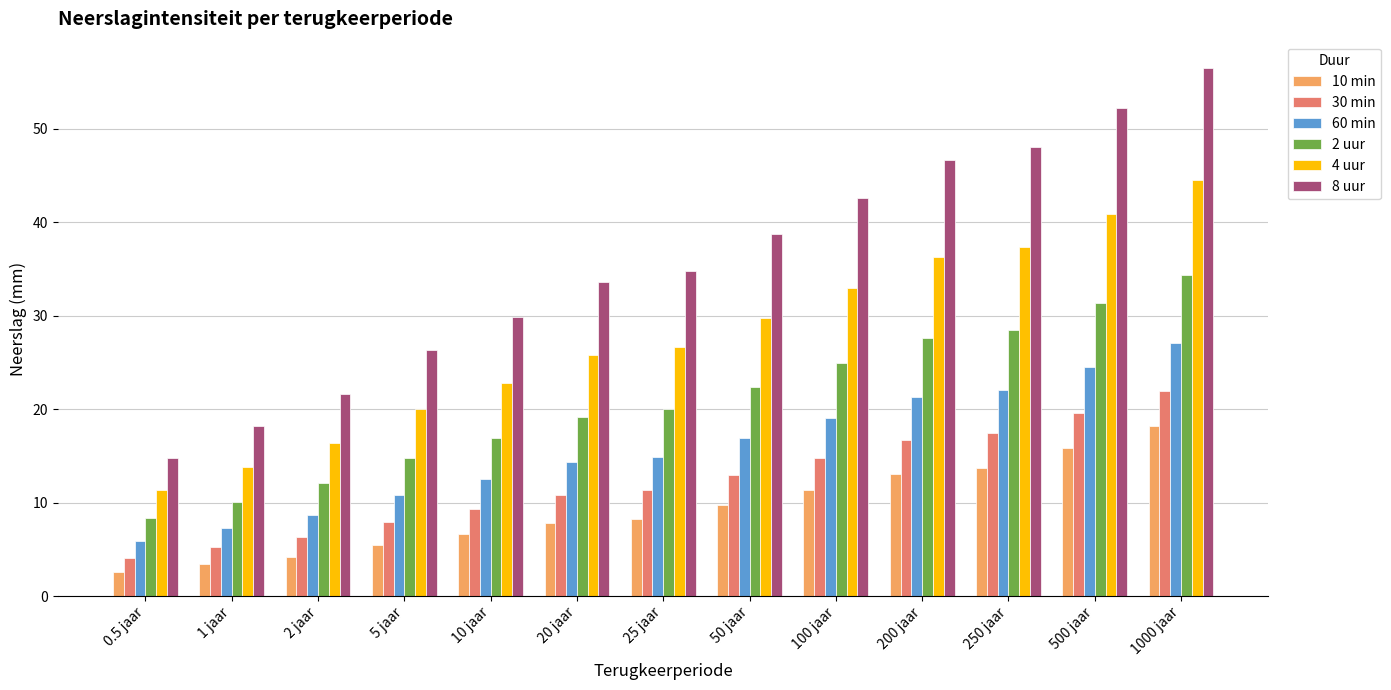

What is the difference between the maximum and minimum values in the 8 uur series?

41.7